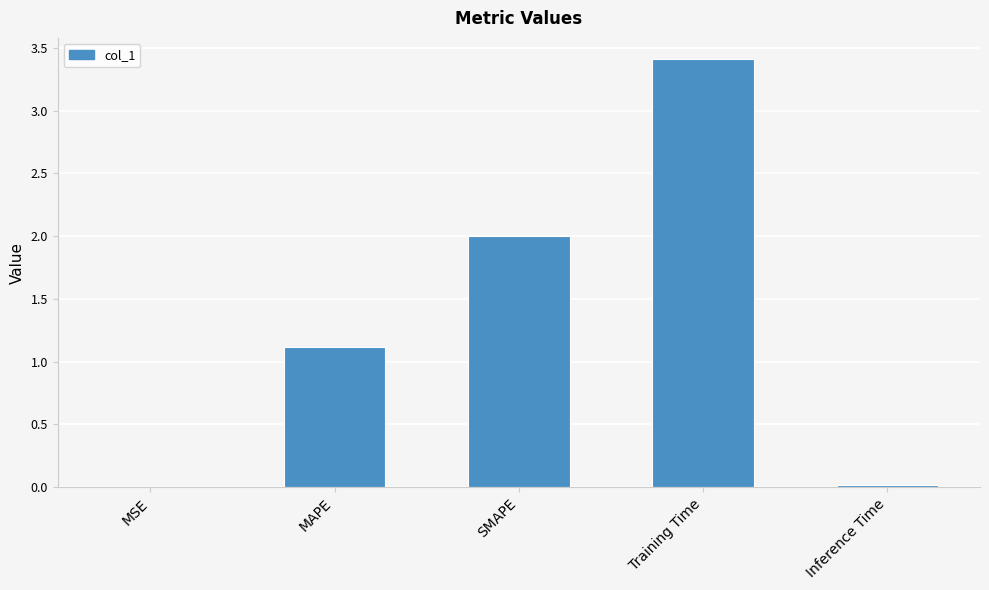

What is the sum of the values at SMAPE and Training Time?

5.4